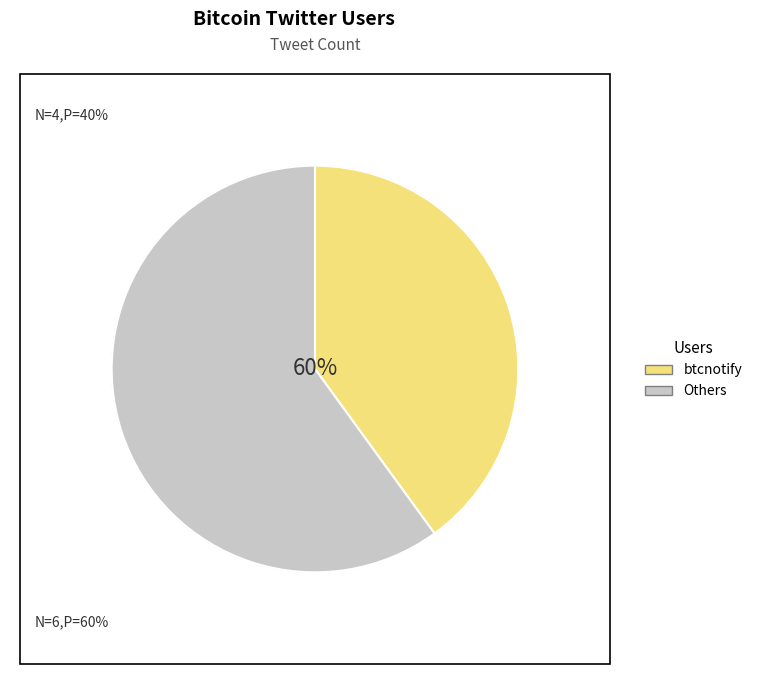

Is xbtreport the majority of the pie?

No